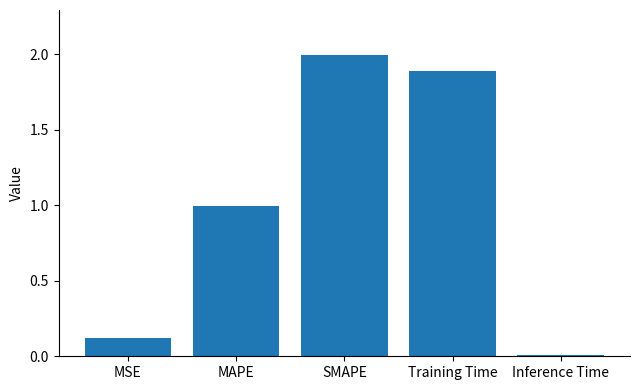

At which category does the chart reach its peak across all series?

SMAPE